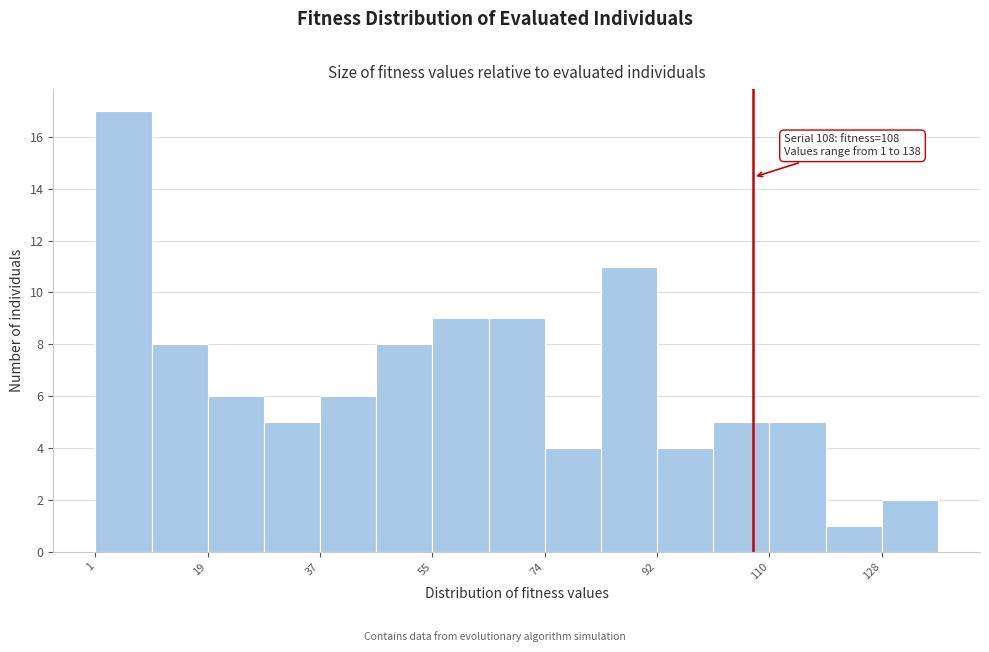

Which range on the x-axis has the tallest bar?

2 to 10